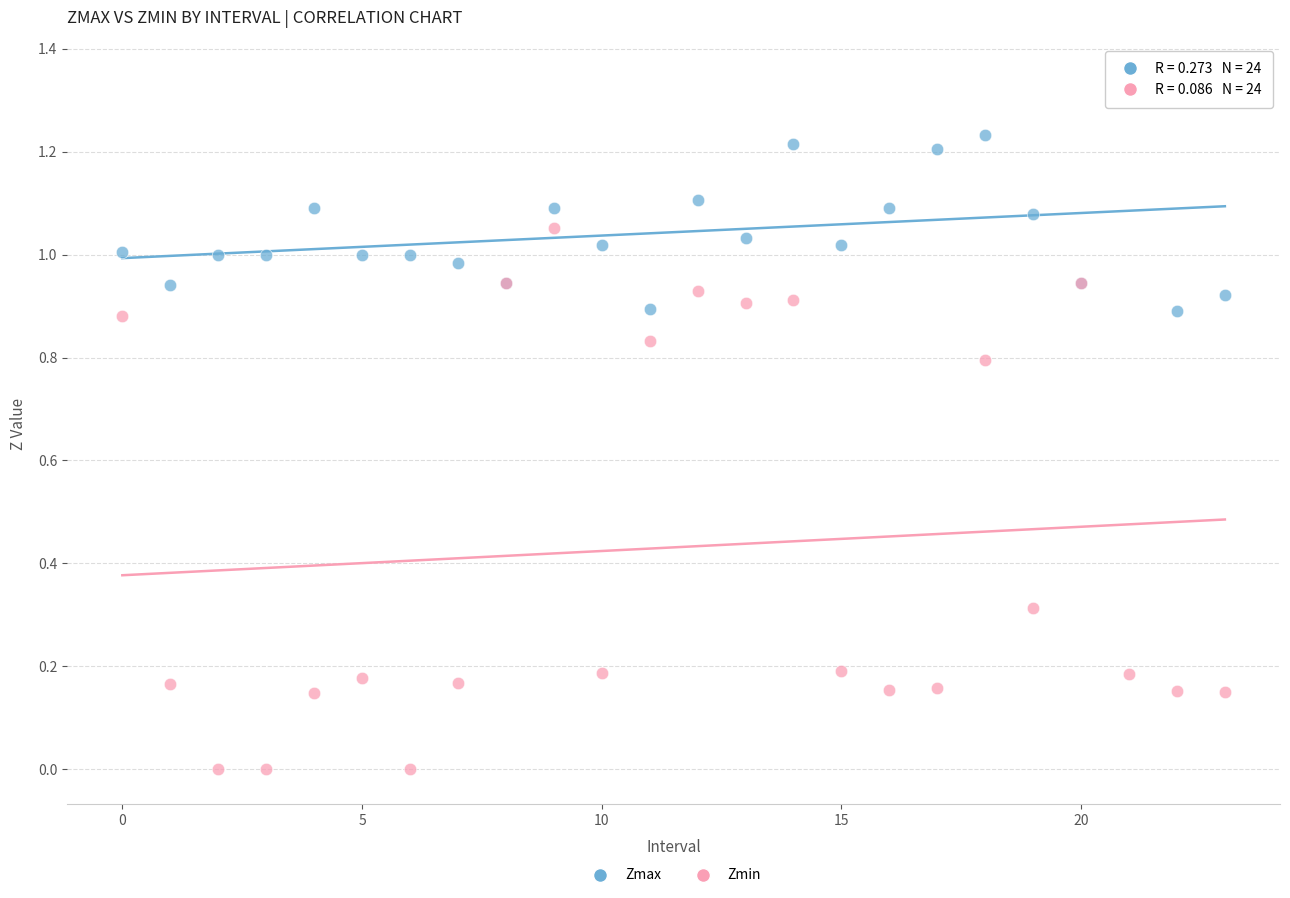

Which series contains the highest Y value?

Zmax